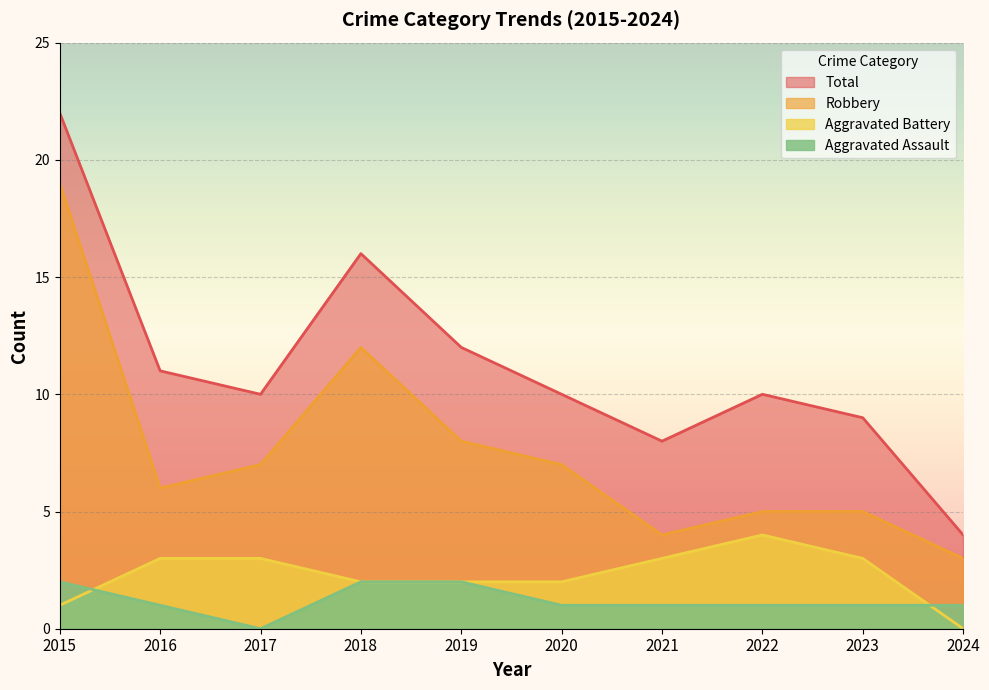

Rank the categories by Robbery value from lowest to highest.

2024, 2021, 2022, 2023, 2016, 2017, 2020, 2019, 2018, 2015